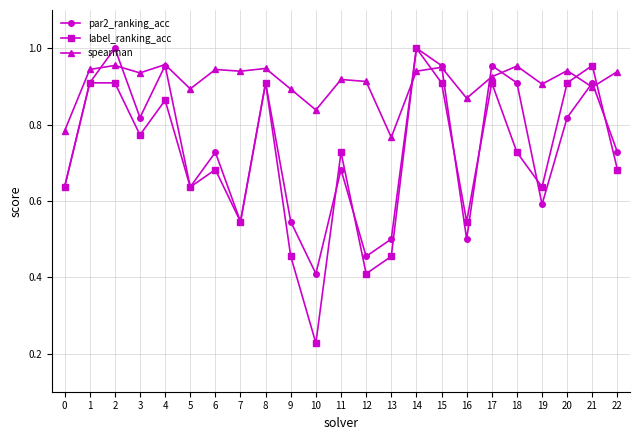

True or false: spearman has a value of 0.9 at 12.

True